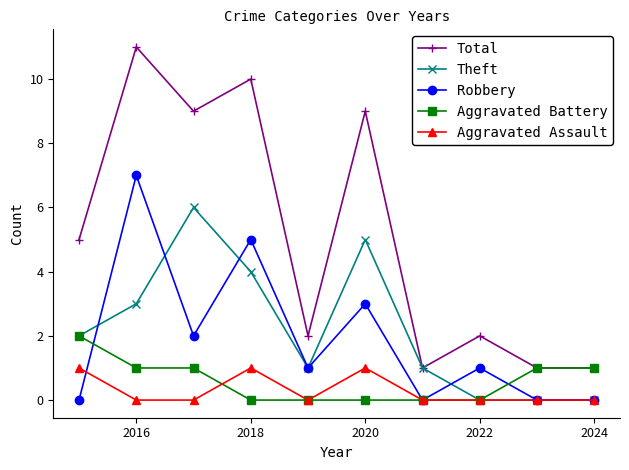

At how many categories does at least one series exceed 6?

4